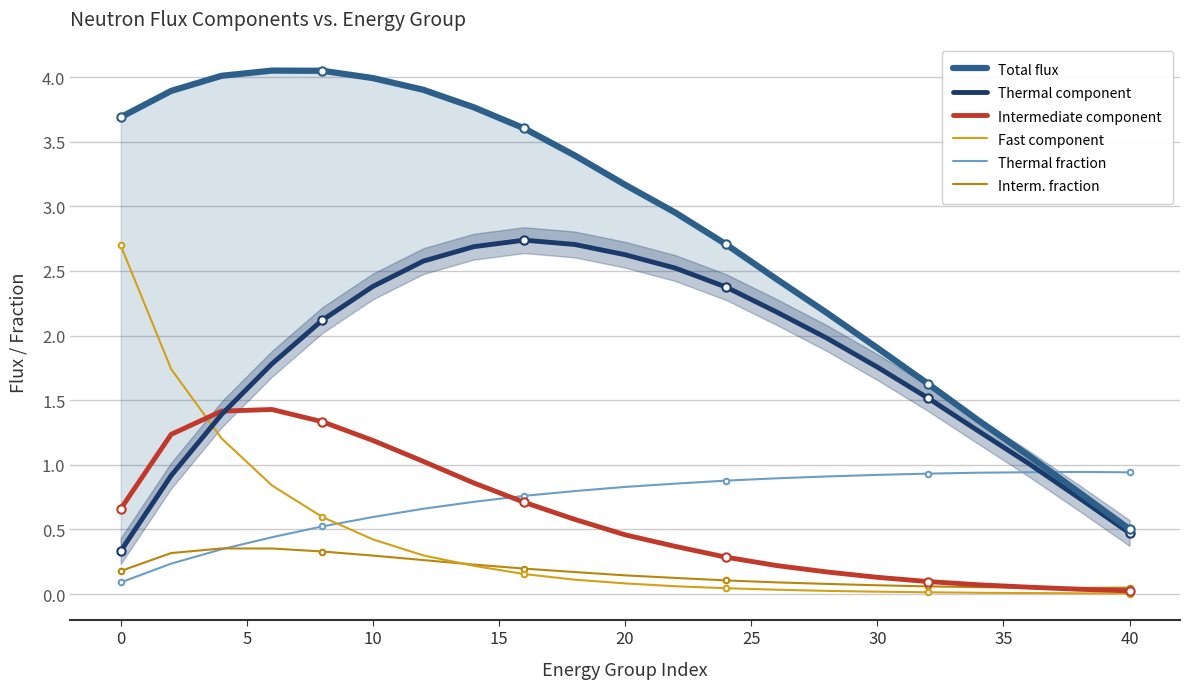

What is the highest value of the Intermediate component series?

1.4